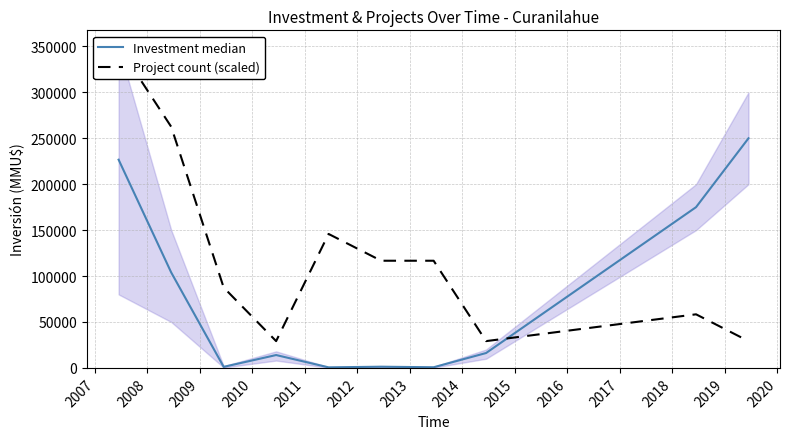

Is the value of Project count (scaled) at 2007 greater than the value of Investment median at 2007?

Yes